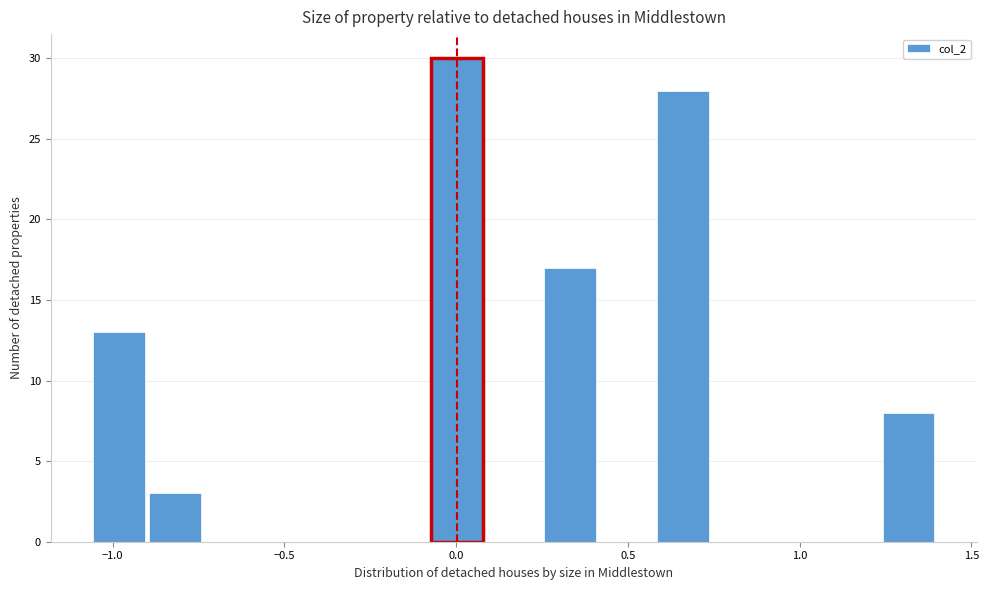

Read against the x-axis, roughly where is the centre of the tallest bar?

0.00